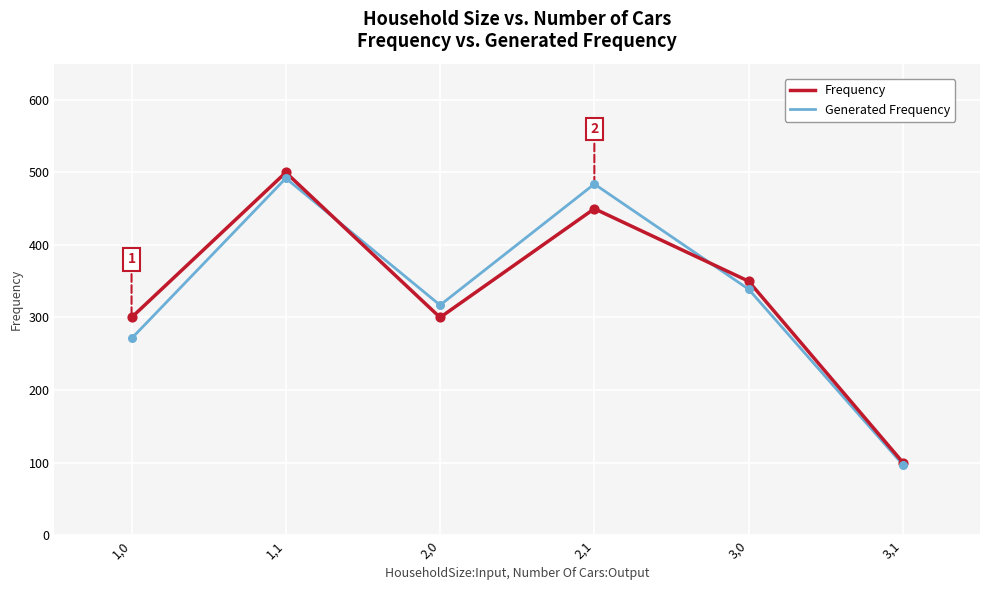

Which series changed the most between 1,1 and 2,1?

Frequency